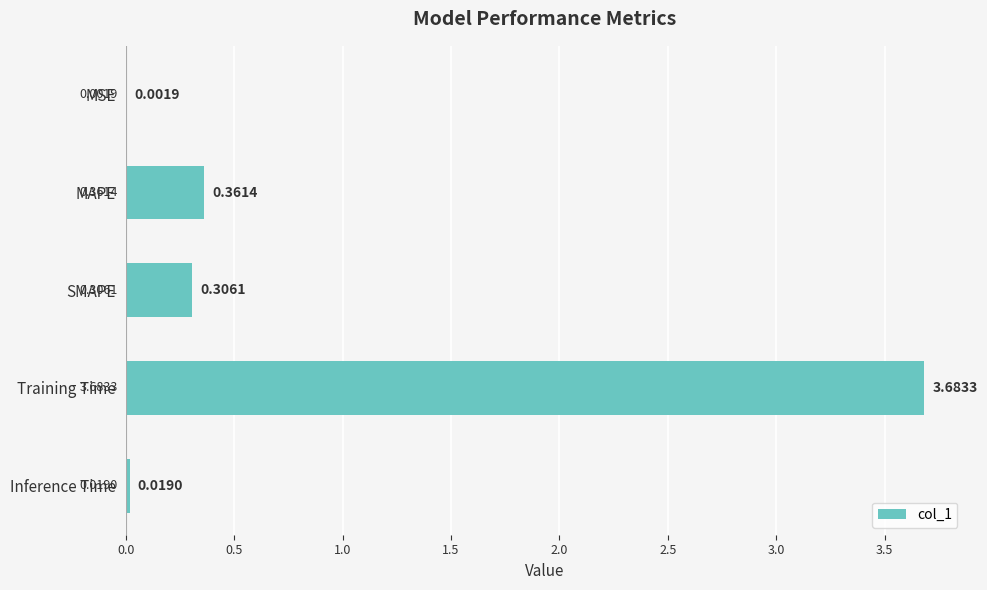

At which category does the chart reach its peak across all series?

Training Time